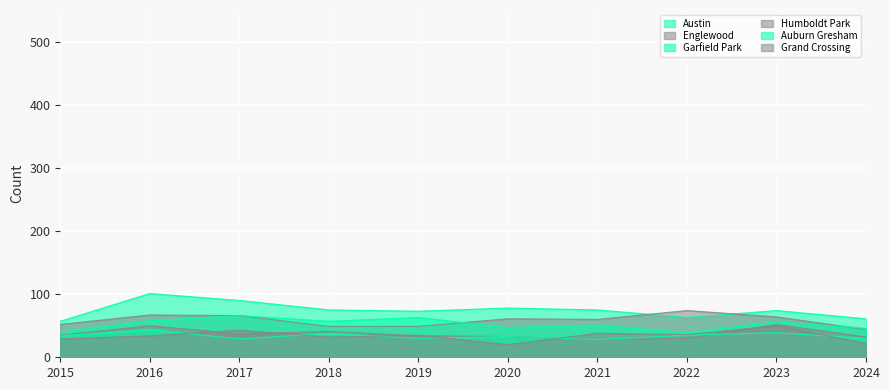

How many data points does each series have?

10